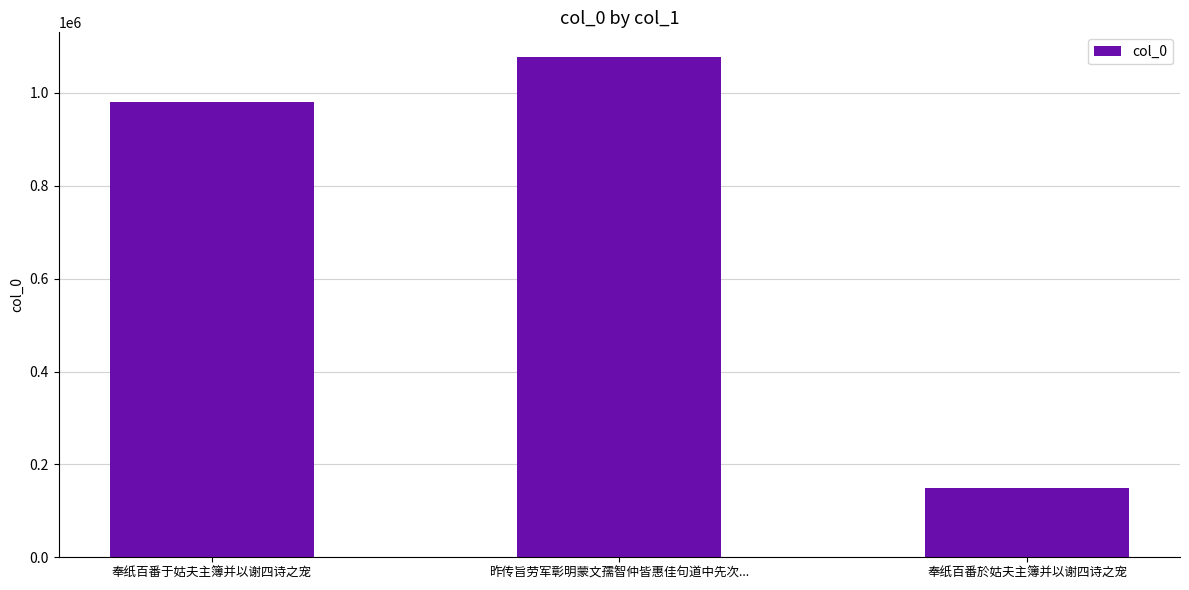

What is the label of the 2nd bar from the left?

昨传旨劳军彰明蒙文孺智仲皆惠佳句道中先次...